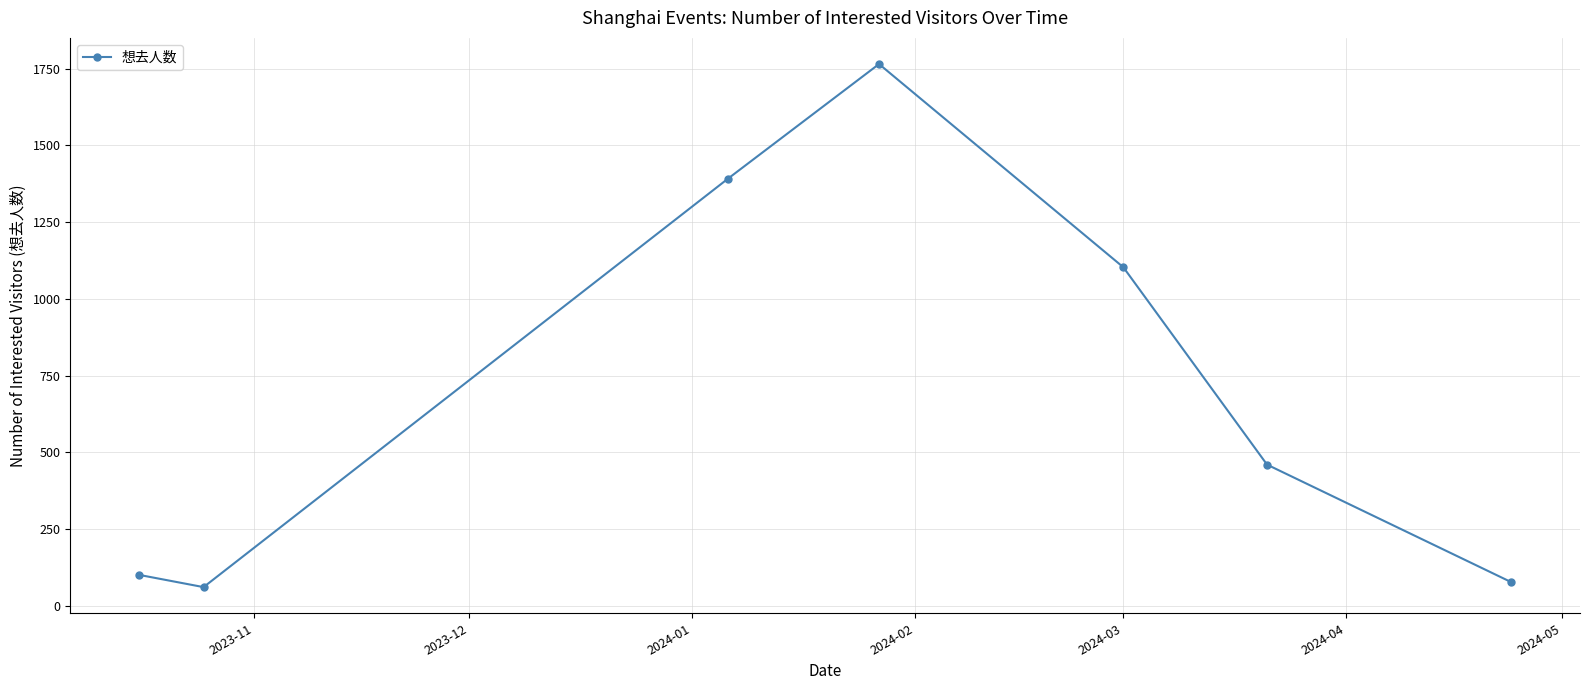

What is the value of the 4th point from the left?

1765